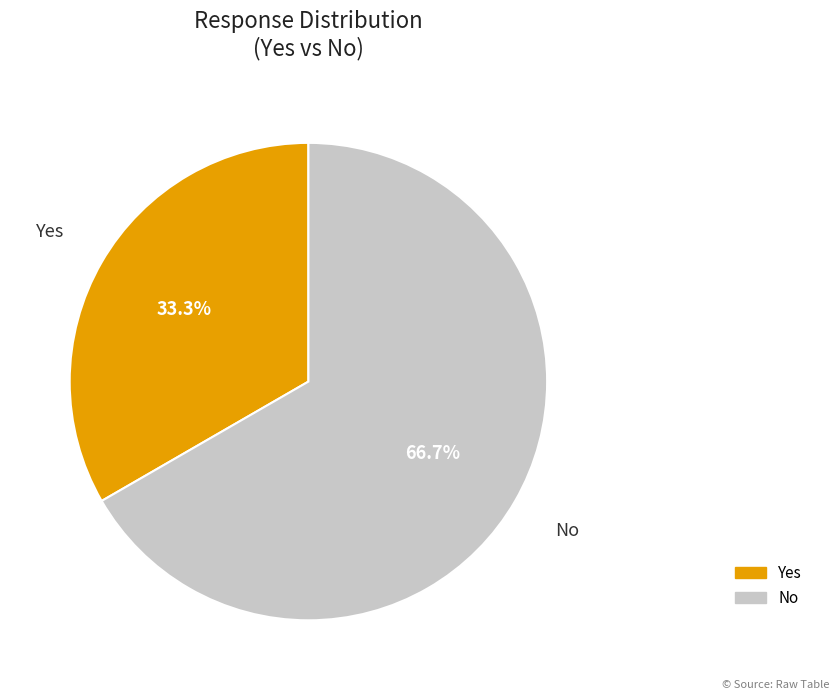

To the nearest percent, what percentage of the pie is No?

67%